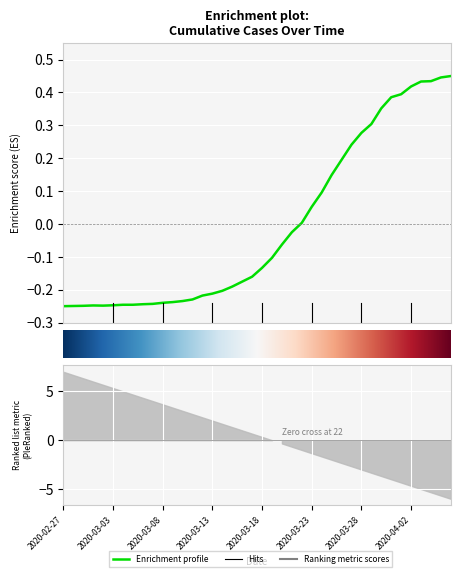

How many values are below zero?

24